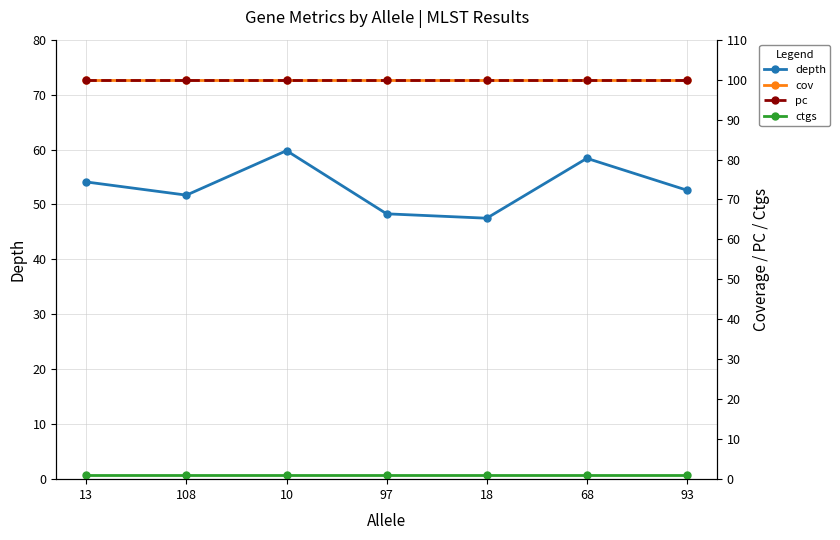

At 13, list the series in order from largest to smallest.

cov, pc, depth, ctgs